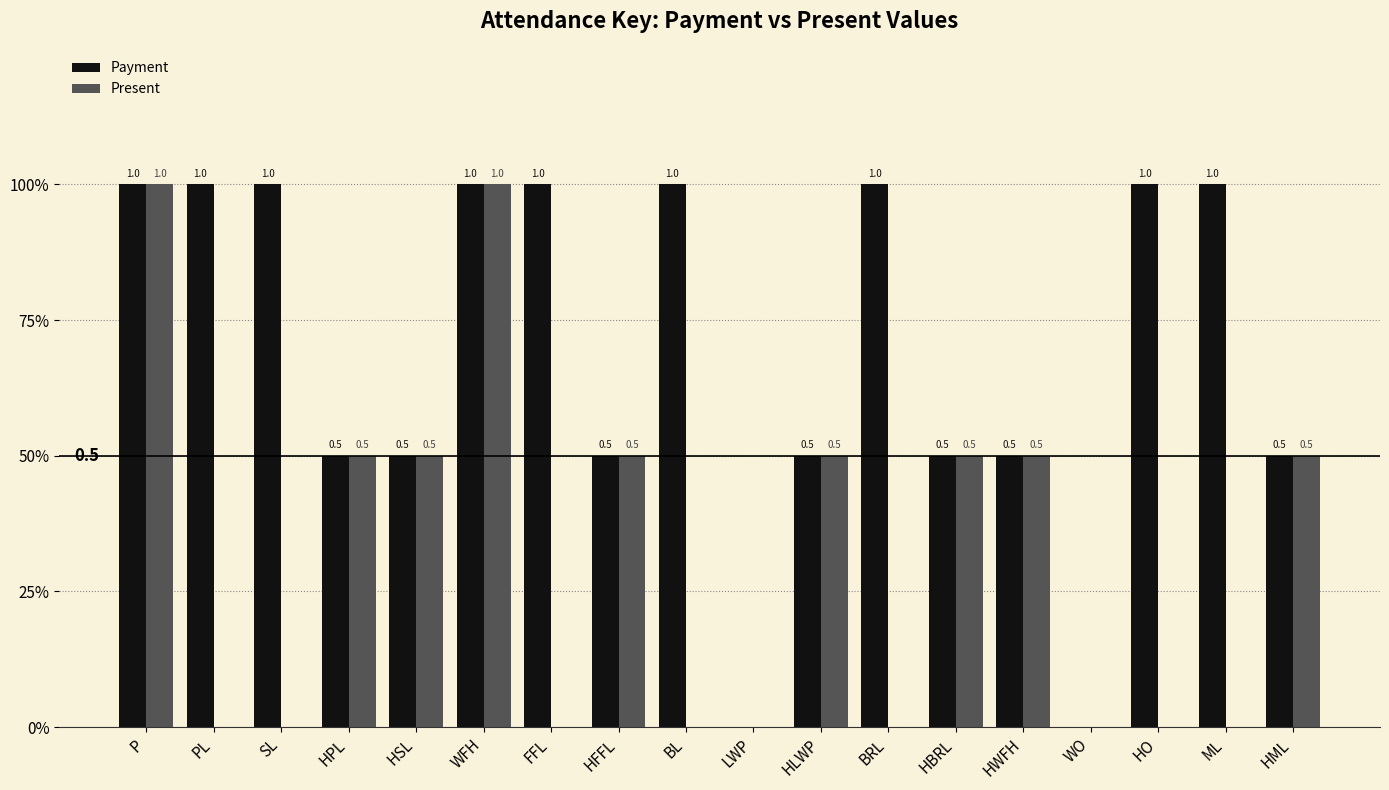

What is the label of the 15th bar from the right?

HPL